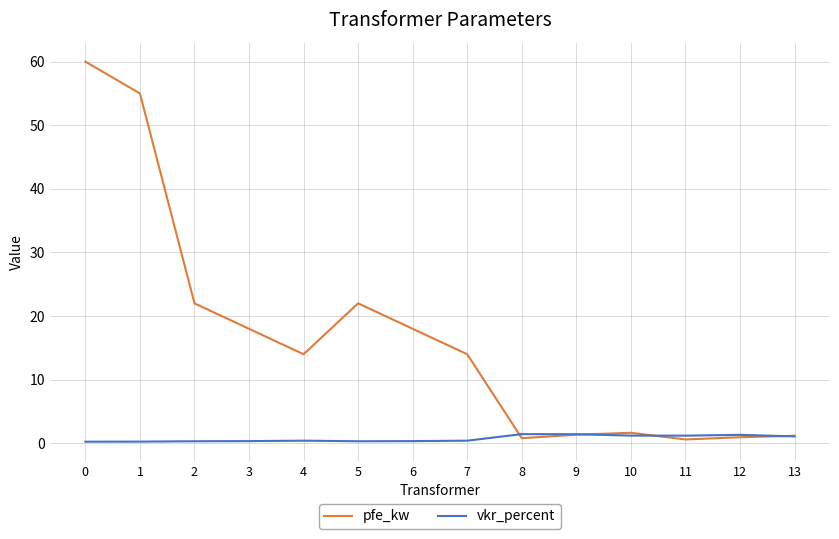

Does the chart display data point markers on the line(s)?

No